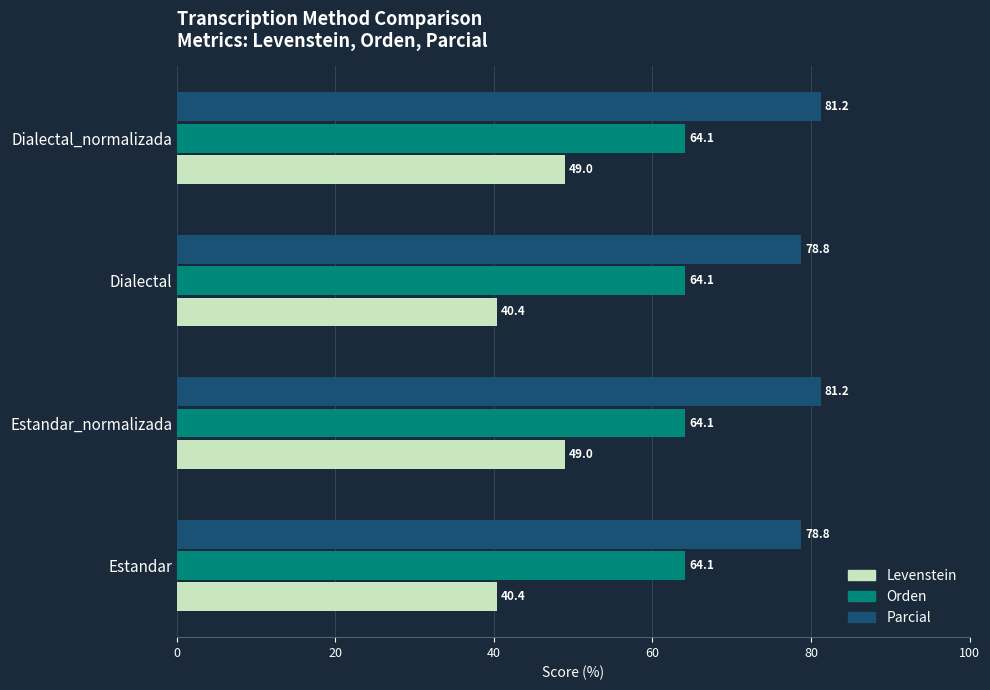

What is the sum of all Orden values?

256.4